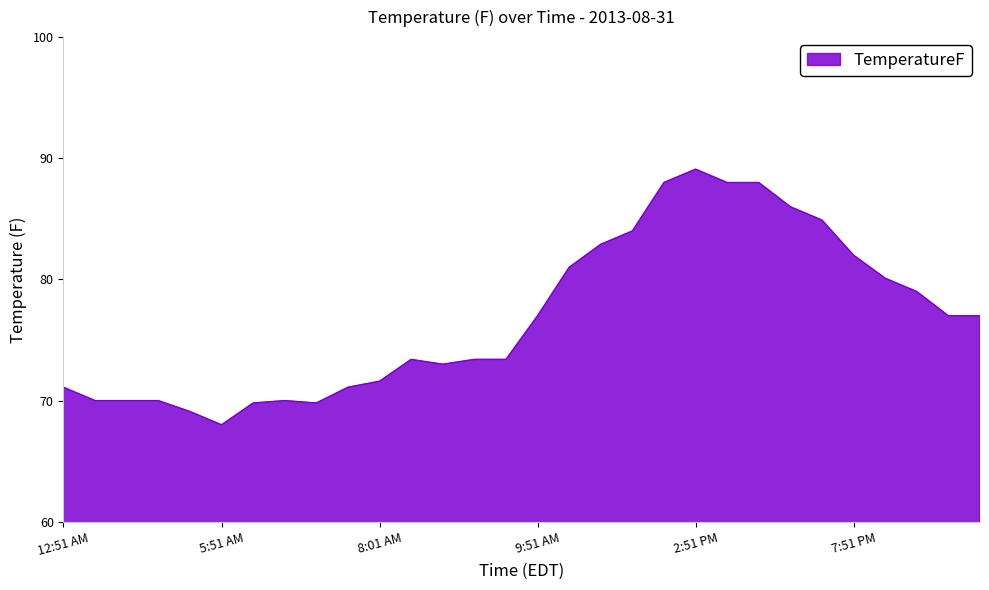

What is the difference between the maximum and minimum values?

21.1